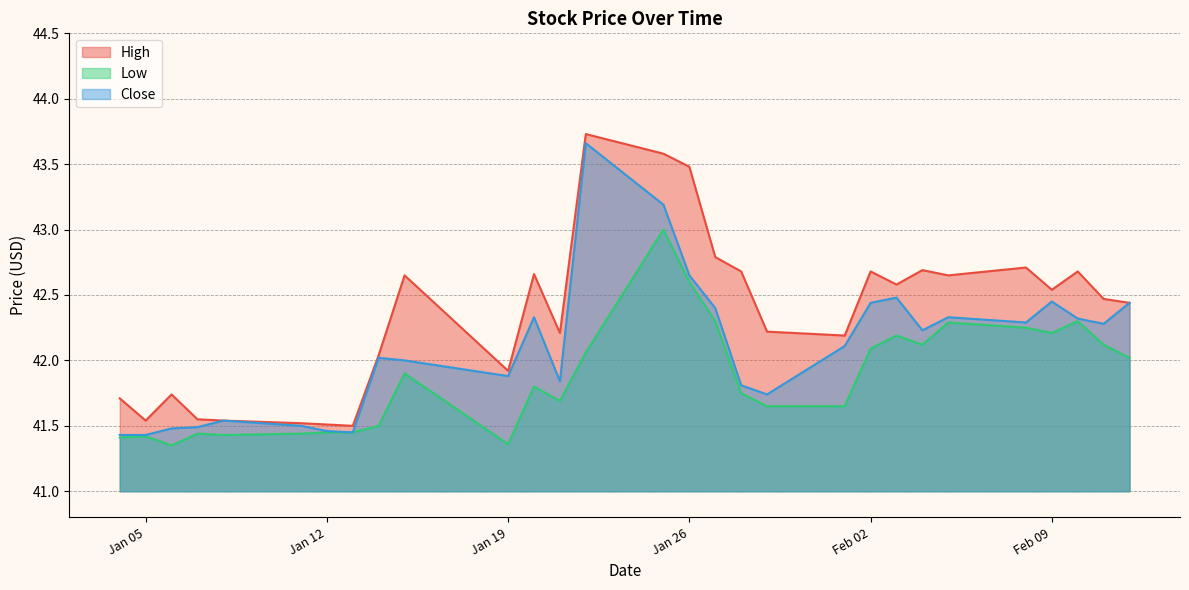

Does the chart display data point markers on the line(s)?

No